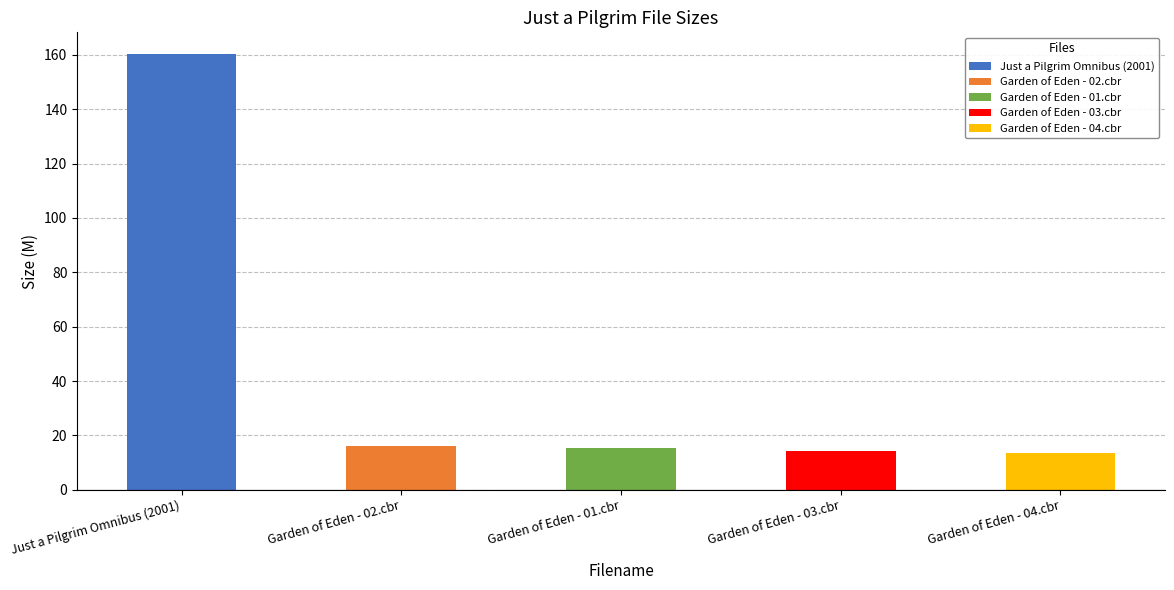

Reading left to right, transcribe all the data shown in this chart.

Just a Pilgrim Omnibus (2001)=160.3	Garden of Eden - 02.cbr=16.2	Garden of Eden - 01.cbr=15.4	Garden of Eden - 03.cbr=14.4	Garden of Eden - 04.cbr=13.6